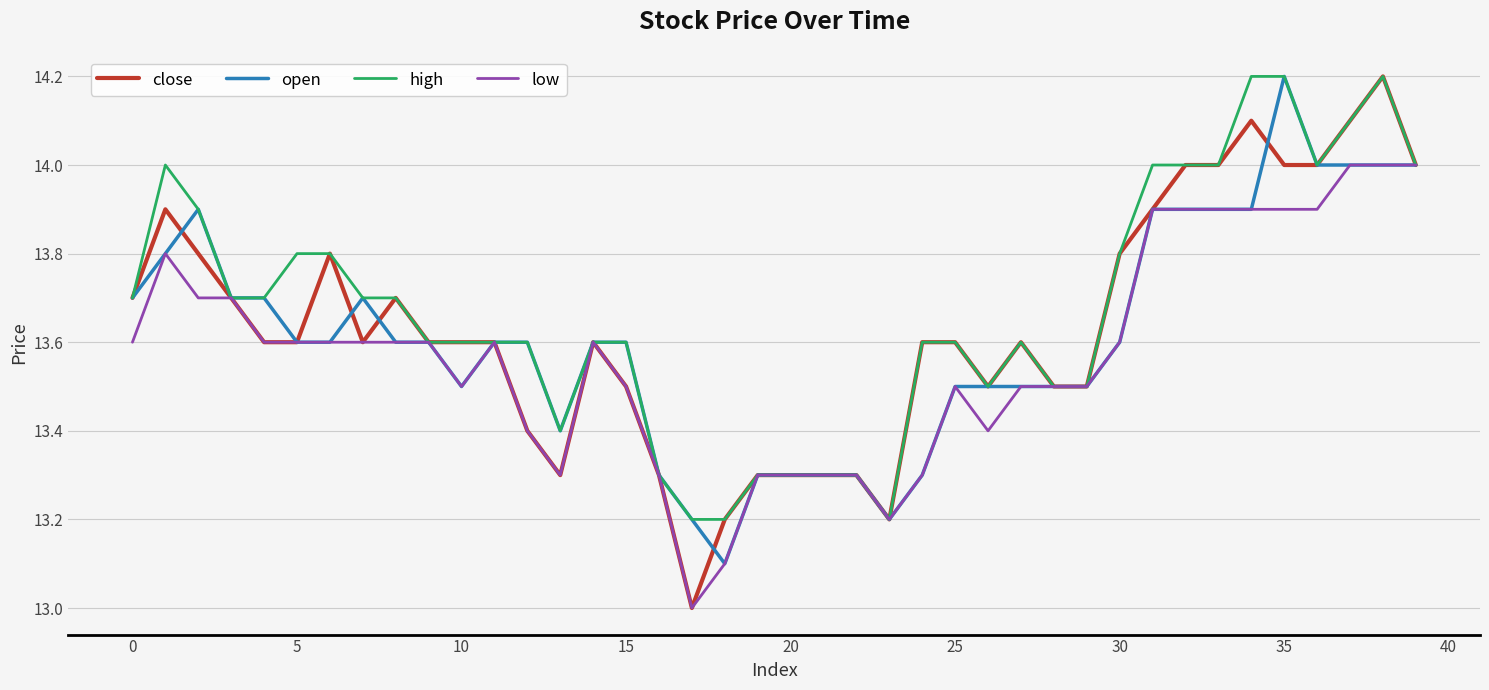

What is the highest value of the high series?

14.2